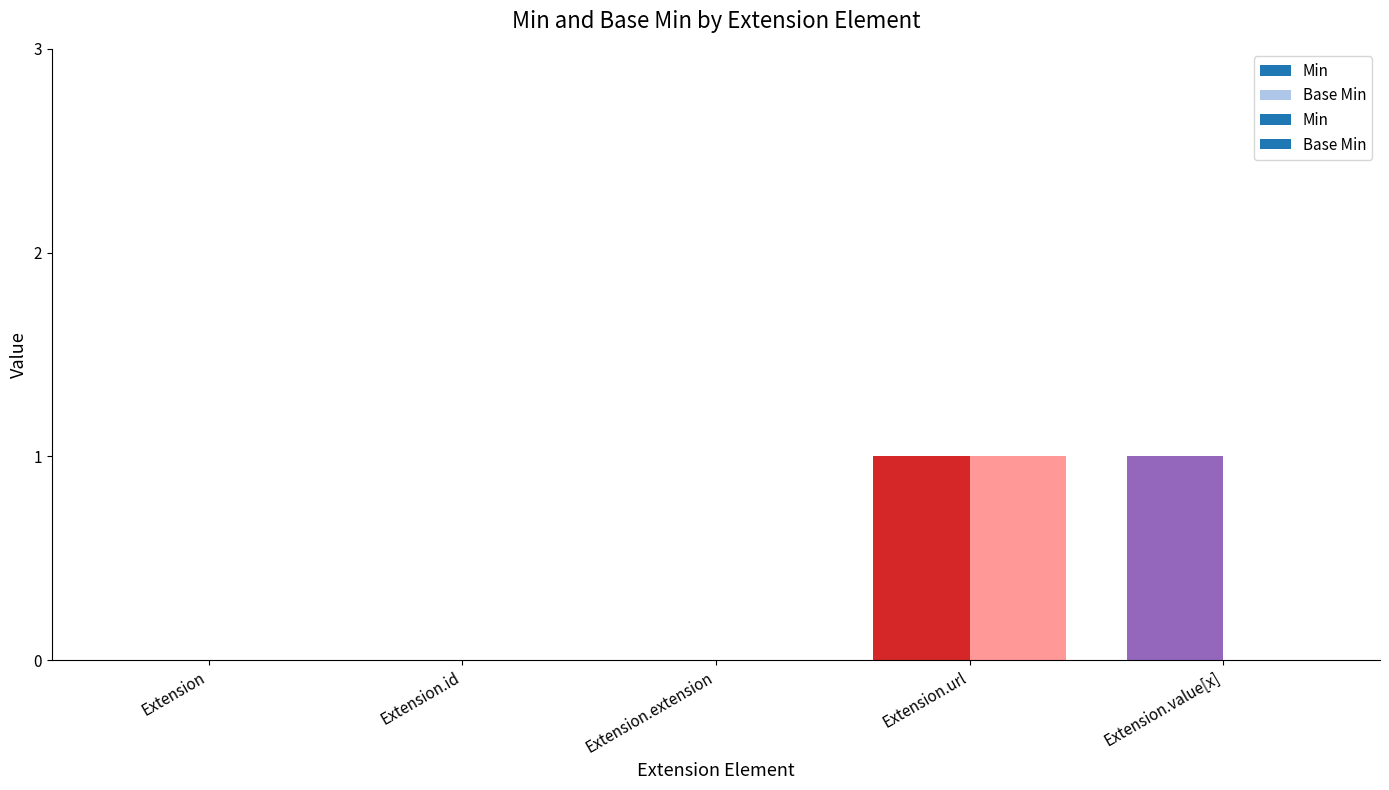

At how many categories does at least one series exceed 0?

2